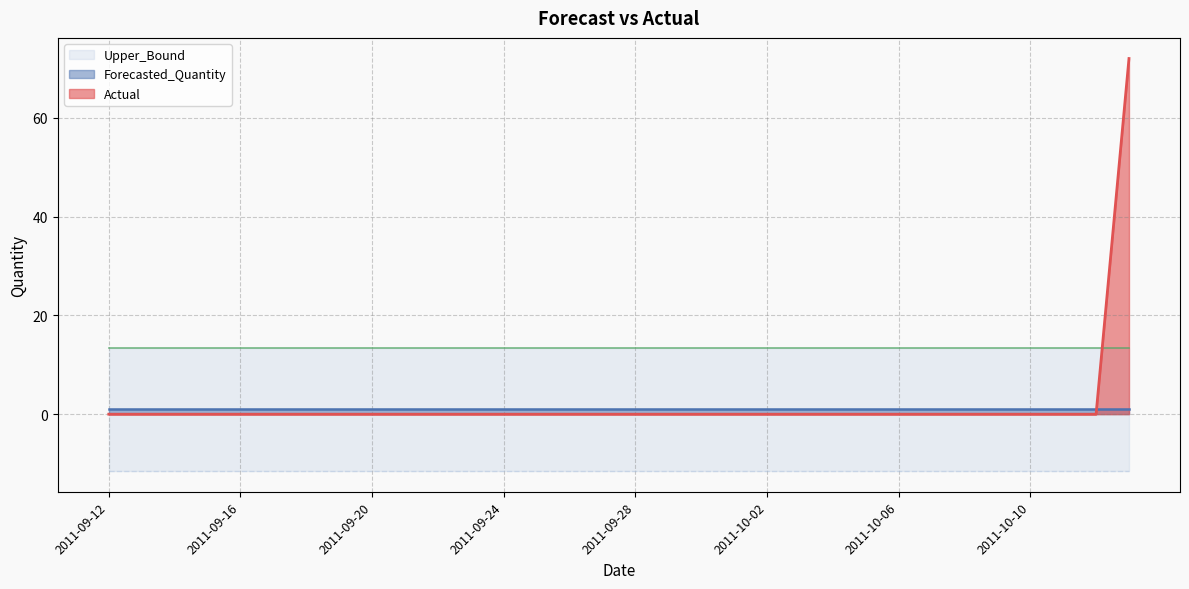

What is the spread (max minus min) of values at 2011-09-21?

25.0